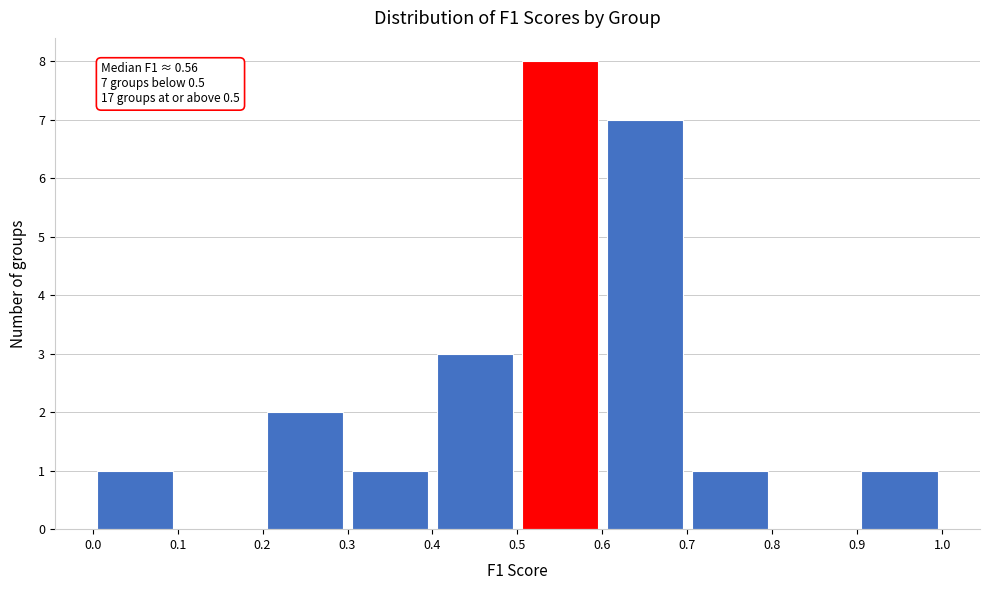

Which range on the x-axis has the tallest bar?

0.5 to 0.6